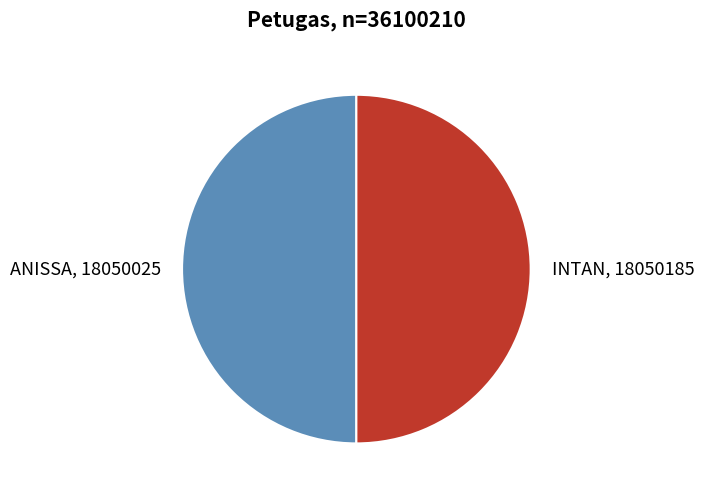

Is it true that INTAN, 18050185 is 38% of the pie?

False